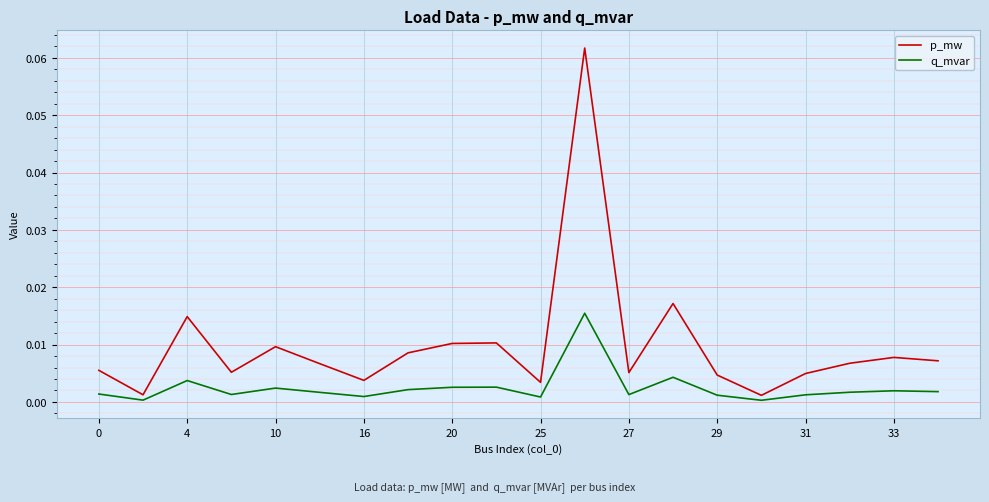

Which series has the largest total across all categories?

p_mw